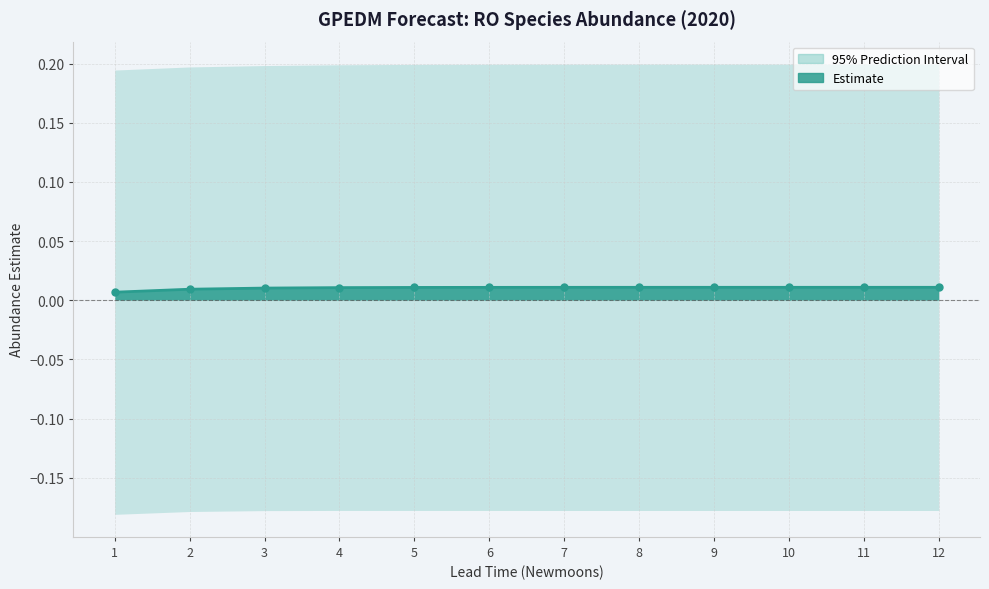

At which category does the chart reach its minimum across all series?

1